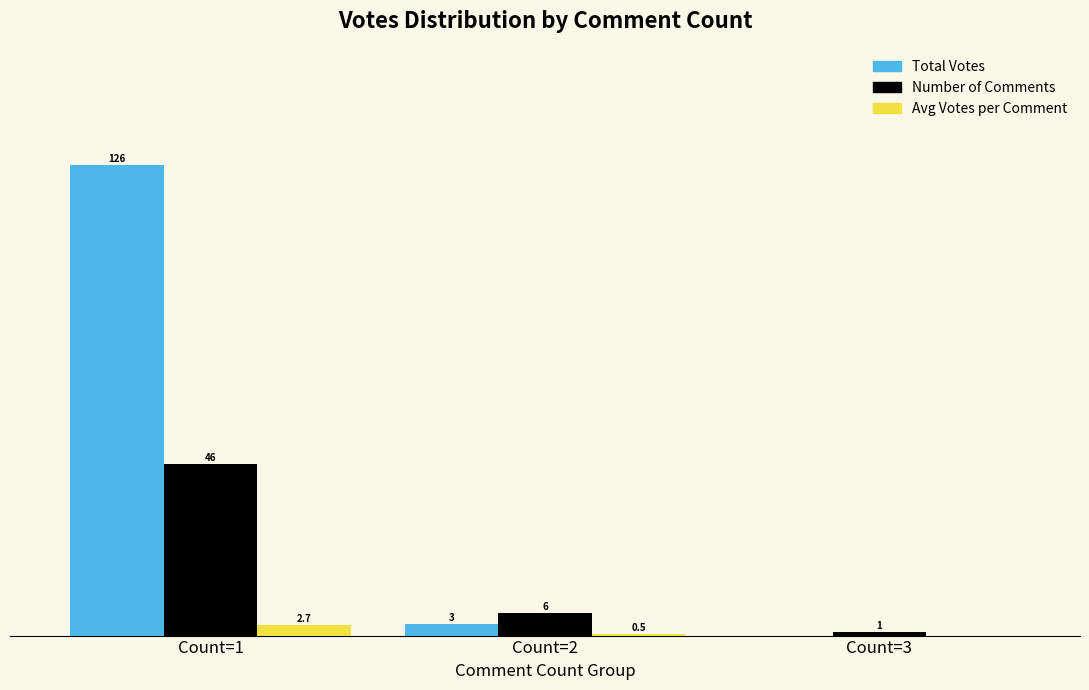

Which label corresponds to the largest value in the chart?

Count=1